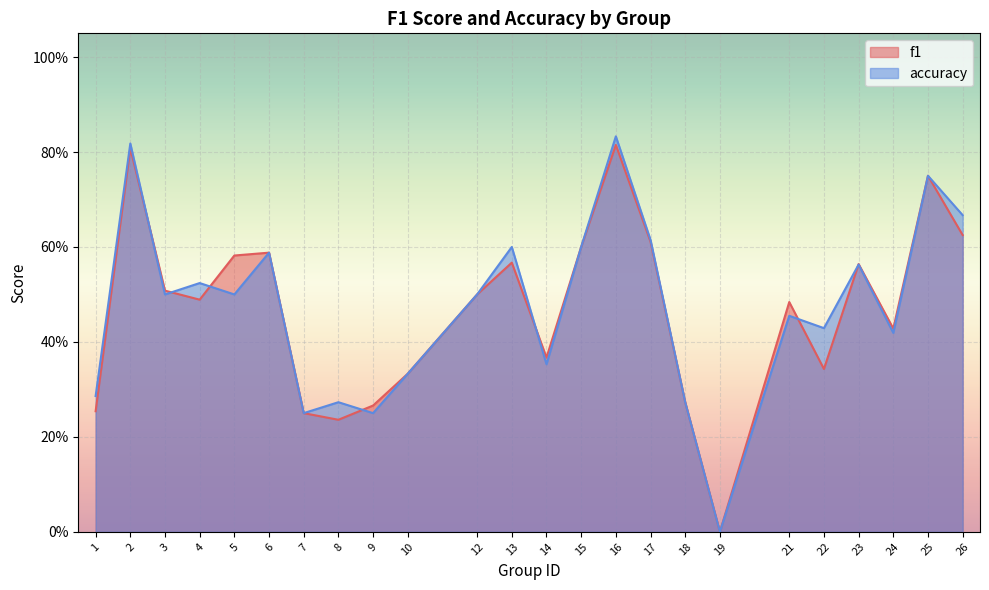

At which category is the sum across all series the highest?

16